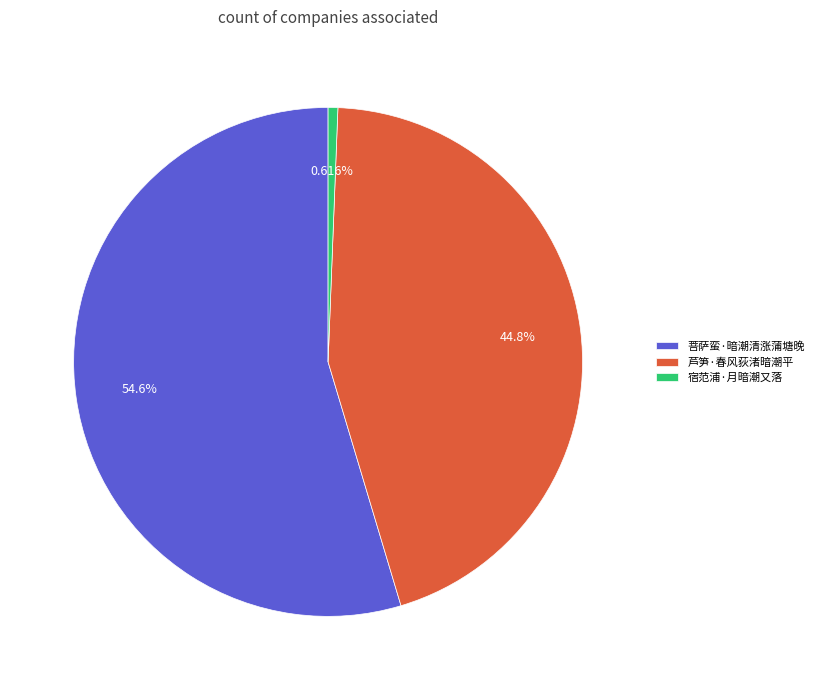

Is it true that 宿范浦·月暗潮又落 is 1% of the pie?

True